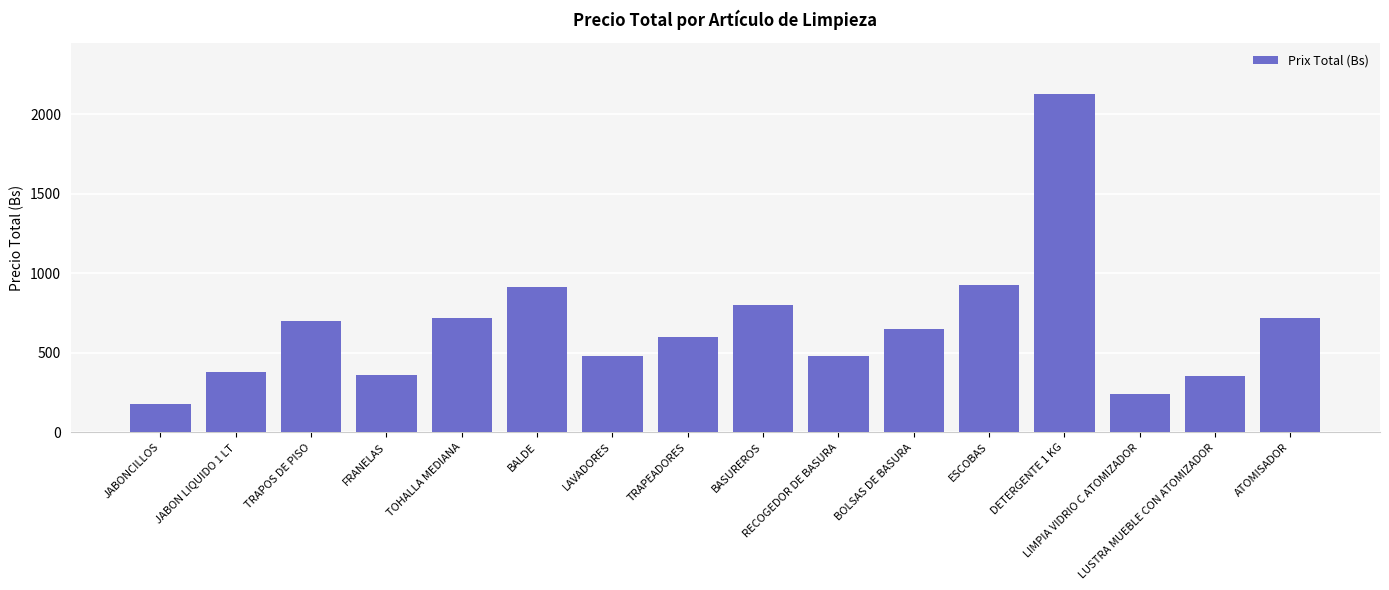

What is the maximum value shown in the chart?

2128